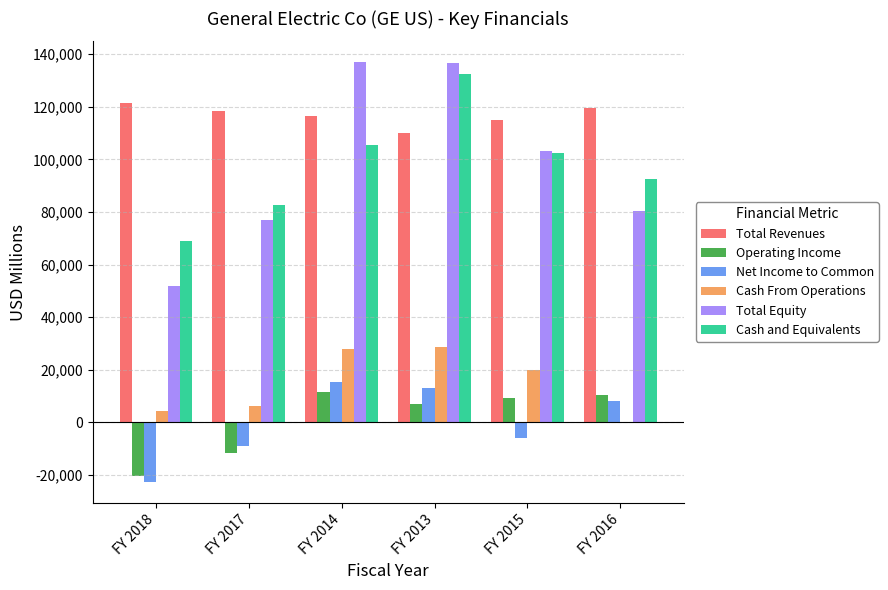

What is the maximum value shown in the chart?

136931